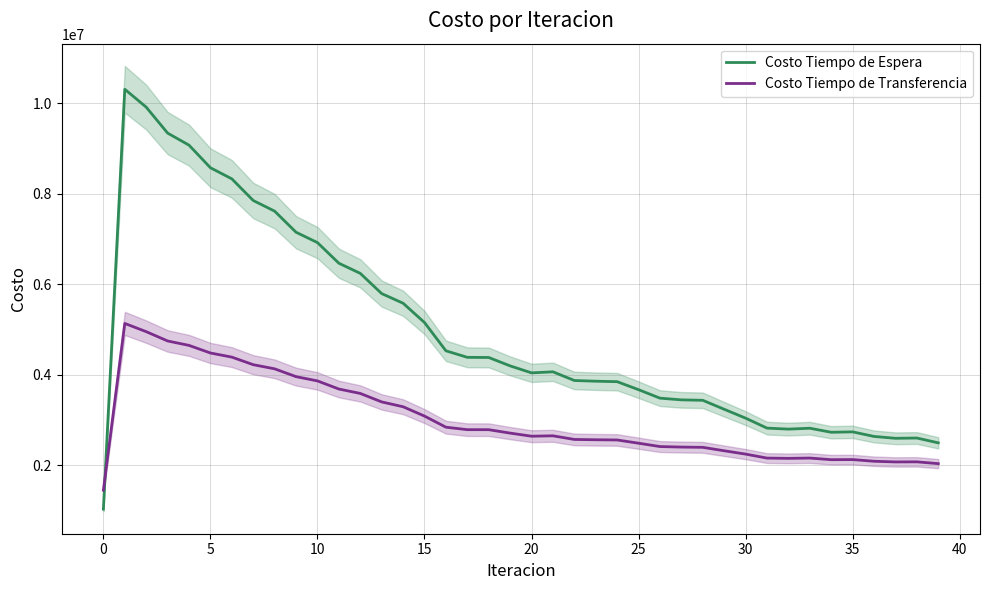

How many lines are shown in the chart?

2